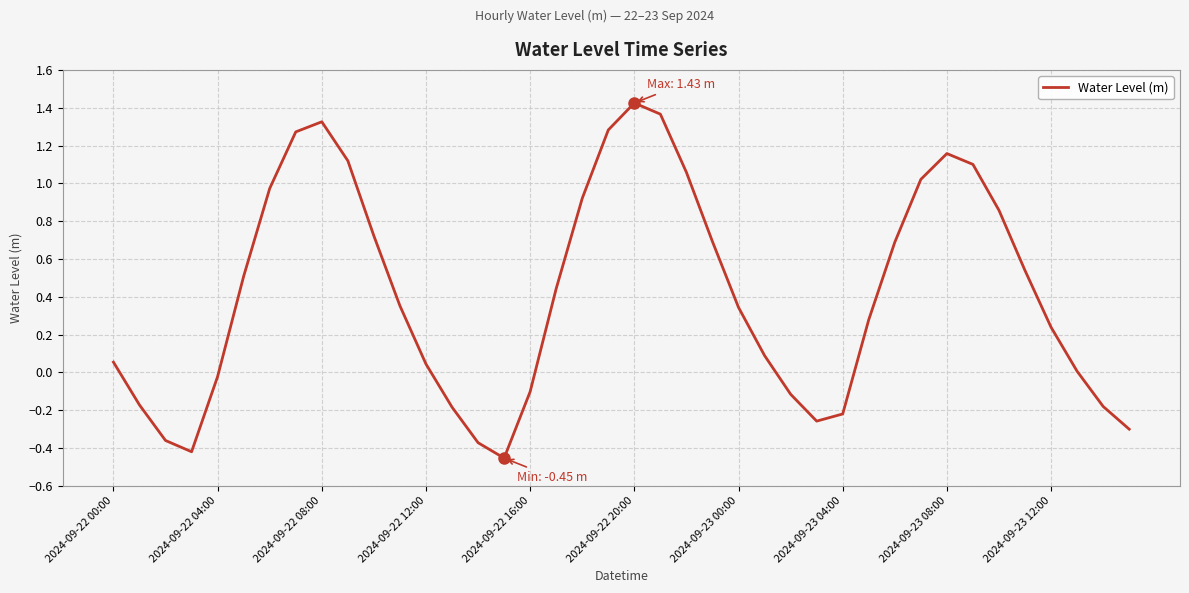

What is the difference between the maximum and minimum values?

1.9